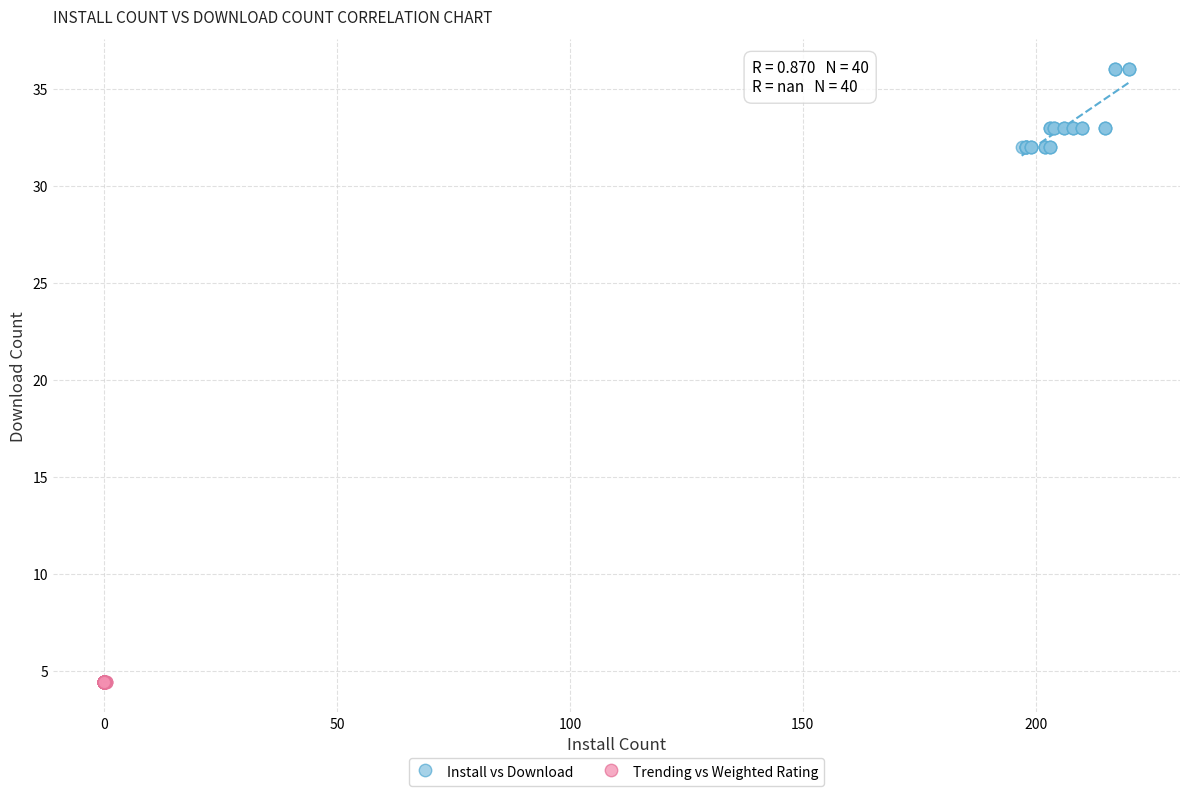

Which series contains the lowest Y value?

Trending vs Weighted Rating